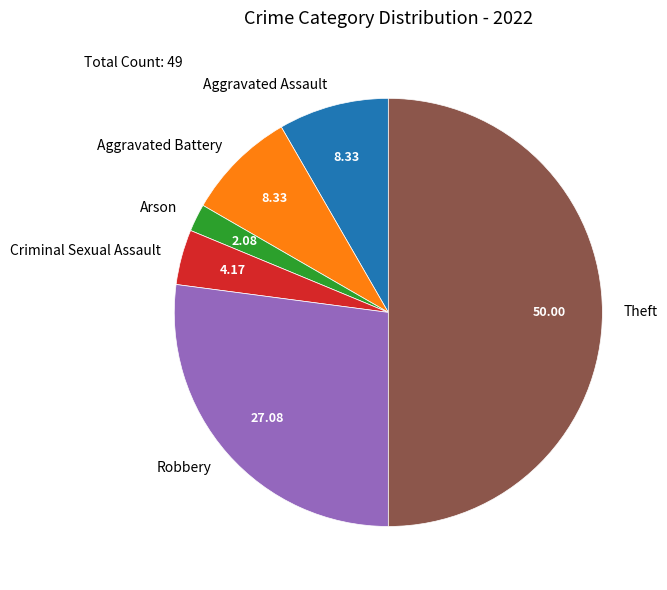

Is Aggravated Assault the majority of the pie?

No